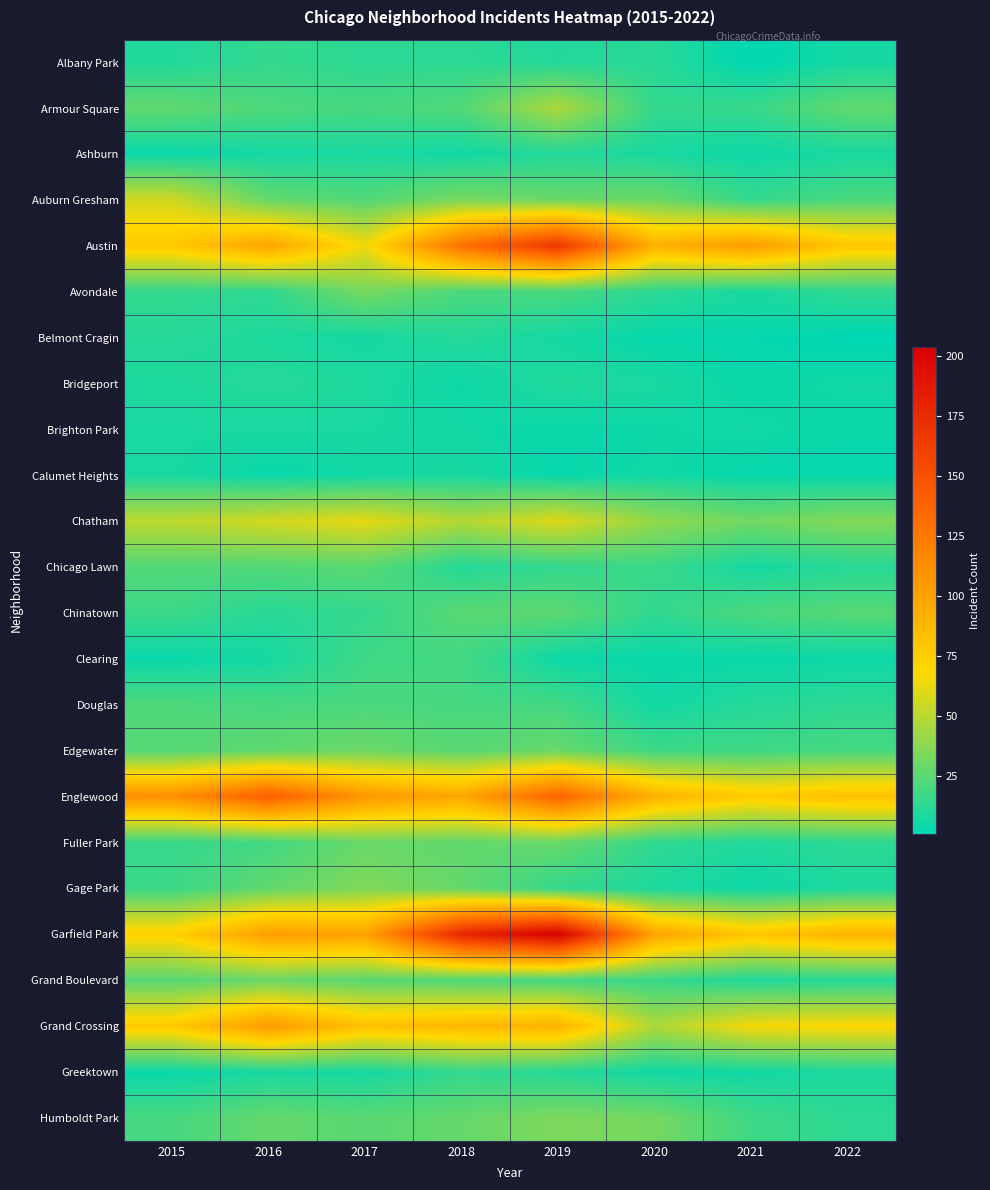

At how many categories does at least one series exceed 6?

8